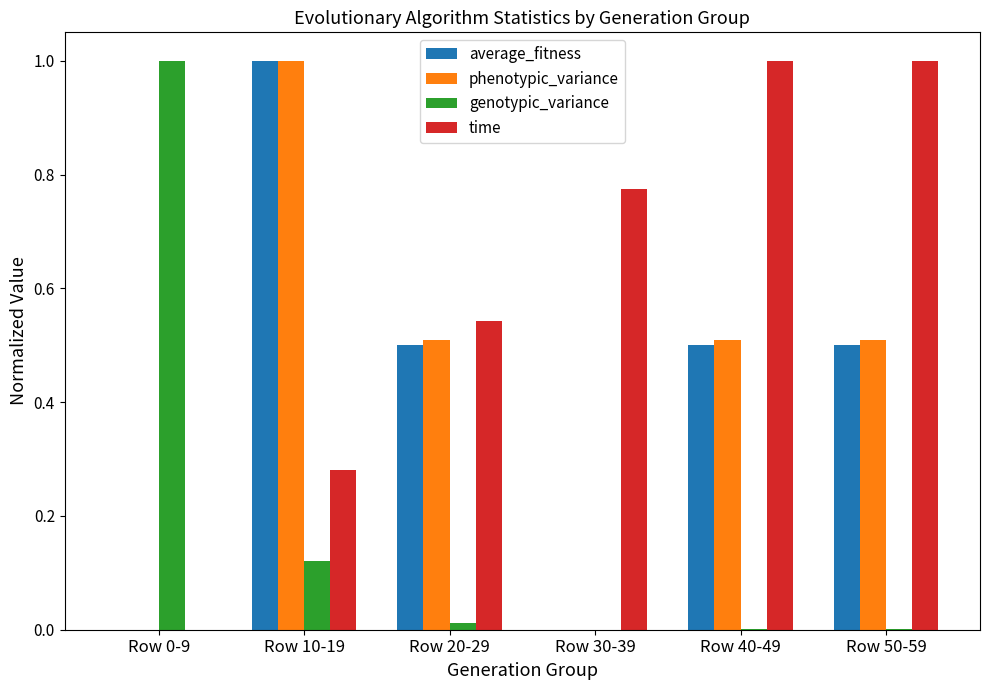

The value of genotypic_variance at Row 20-29 is 0.0. True or false?

True